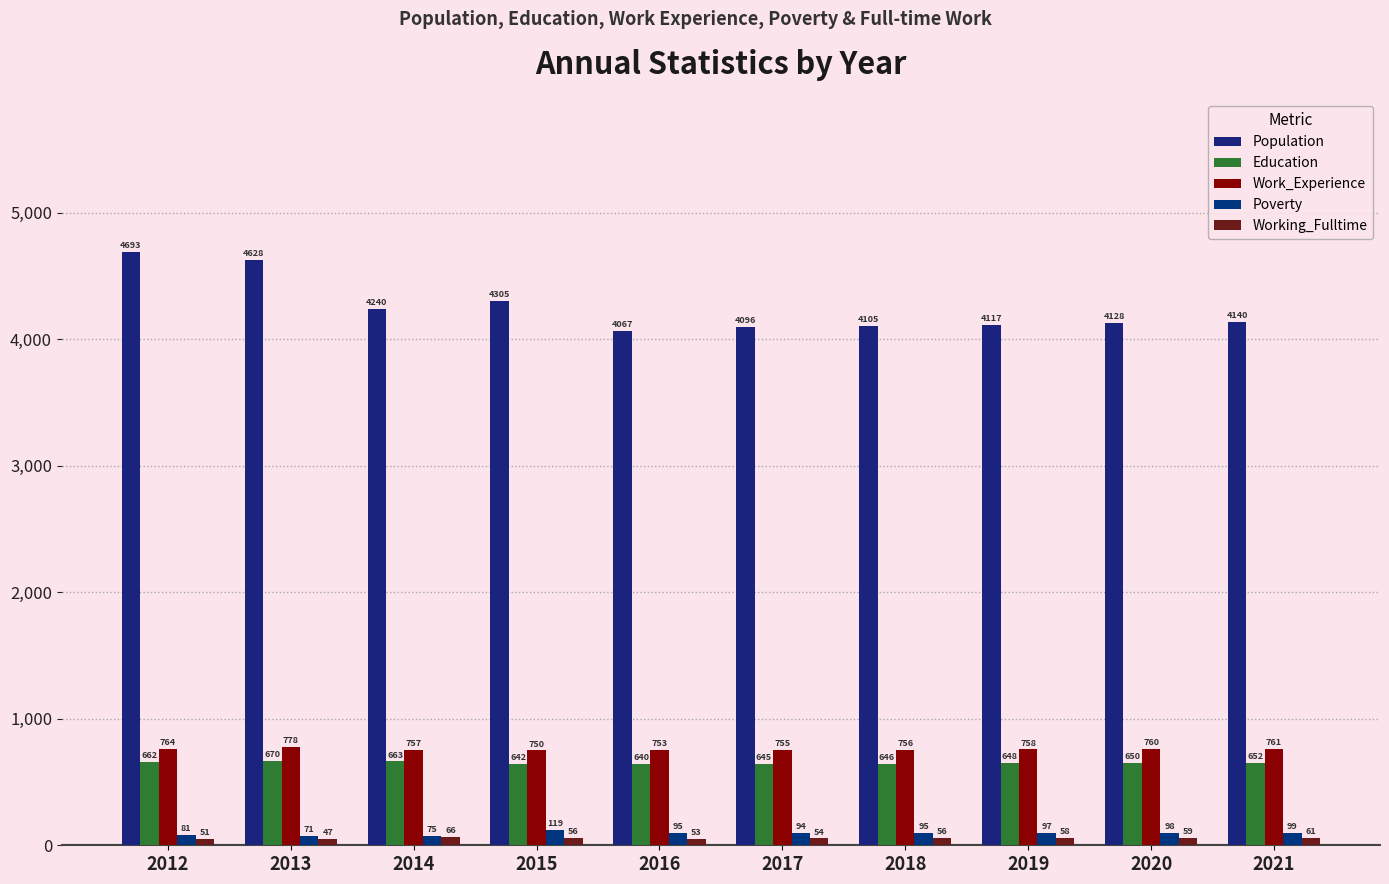

What is the maximum value shown in the chart?

4693